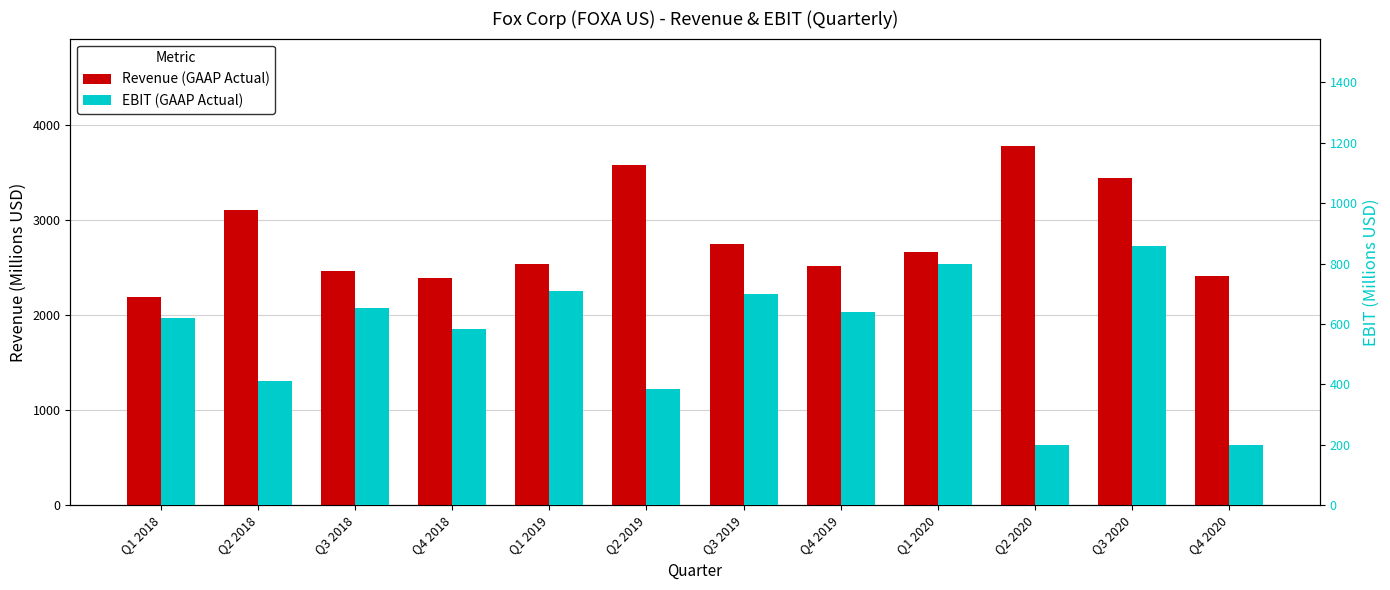

Which series has the largest range (max minus min)?

Revenue (GAAP Actual)